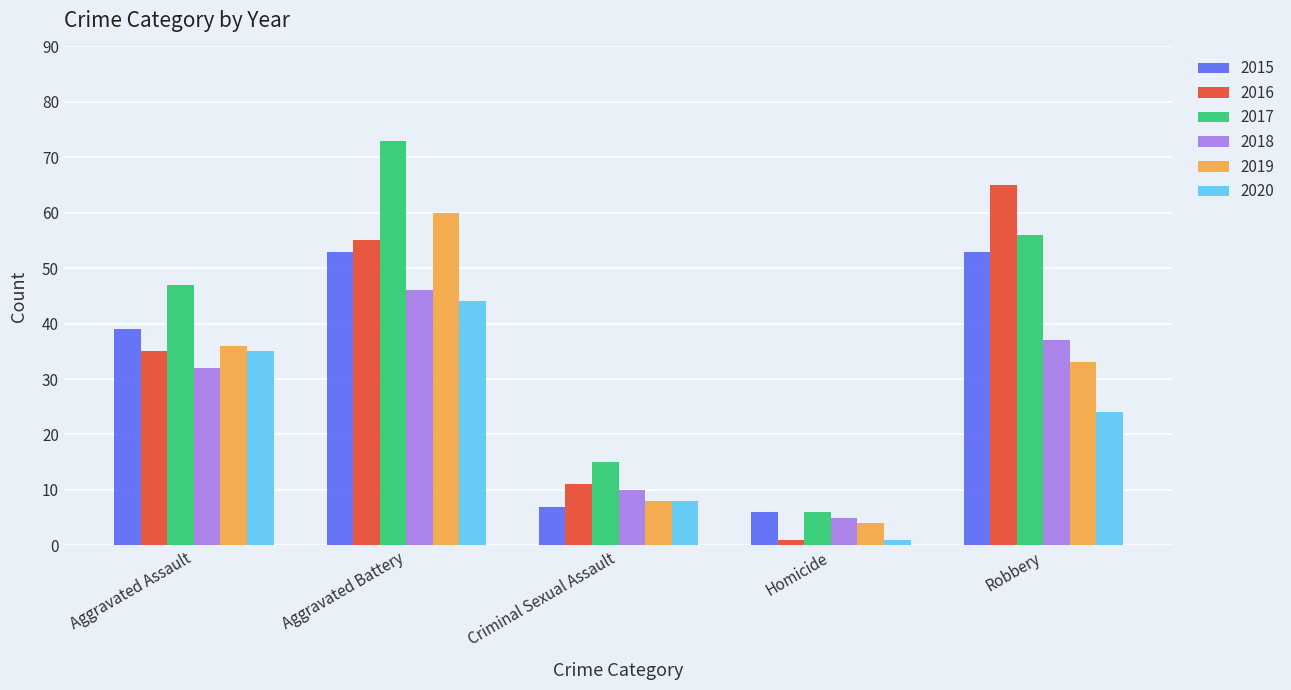

What is the label of the 4th bar from the right?

Aggravated Battery